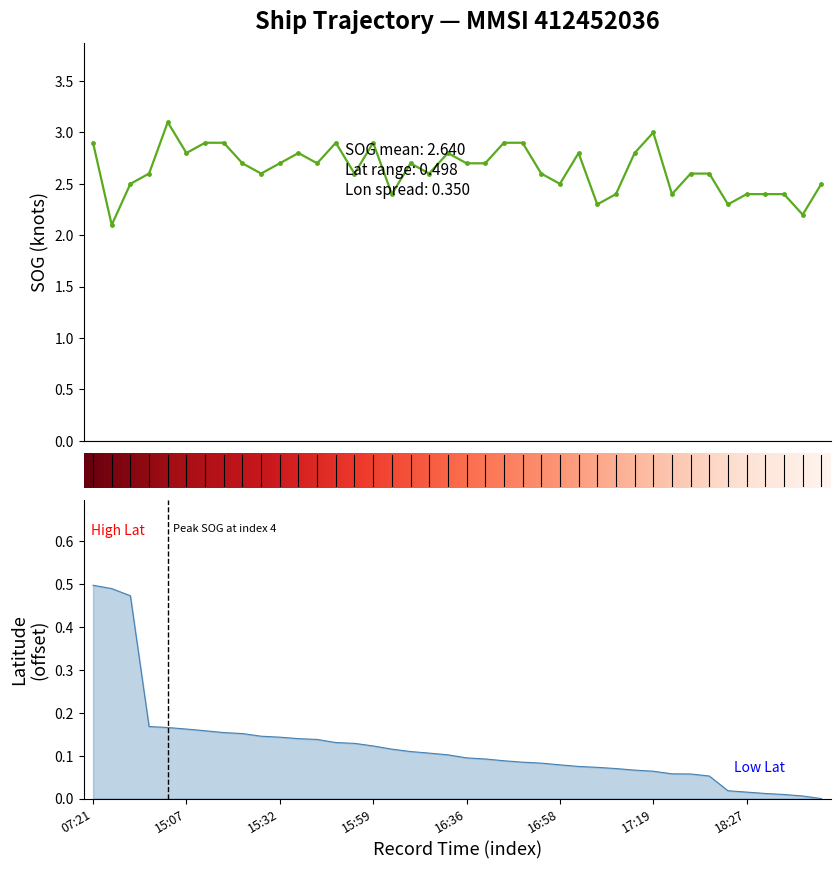

What is the sum of all Latitude values?

4.9